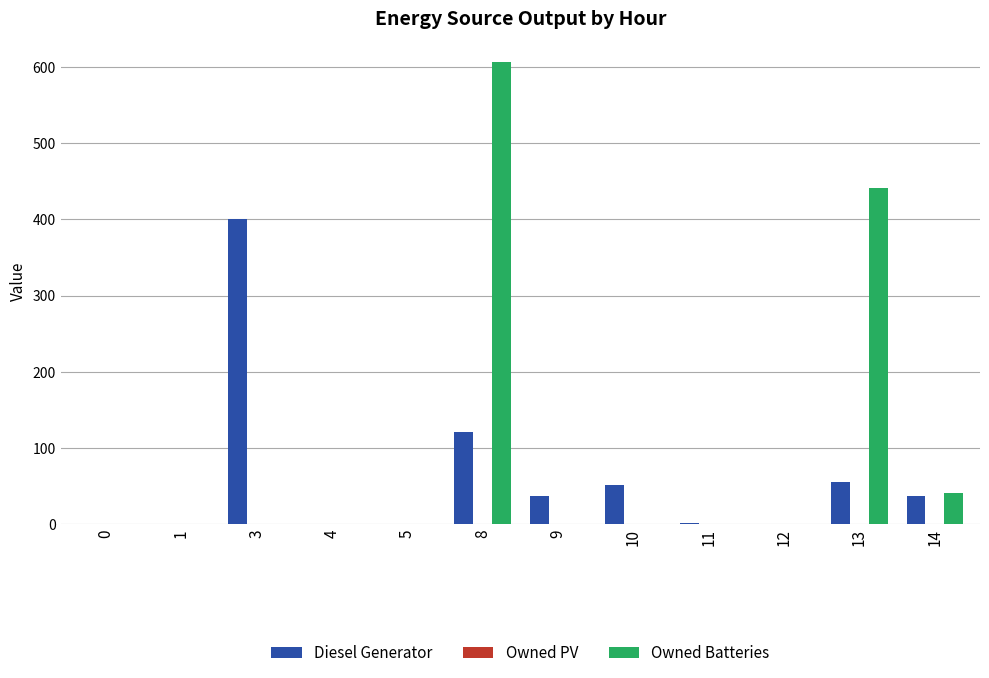

Which series changed the most between 10 and 13?

Owned Batteries